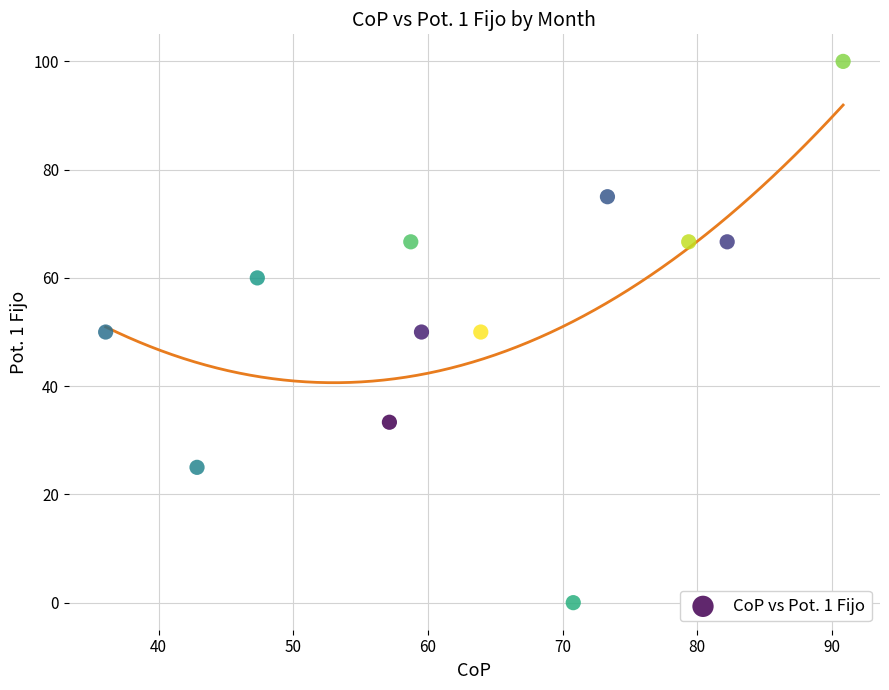

What is the average Y value?

53.6